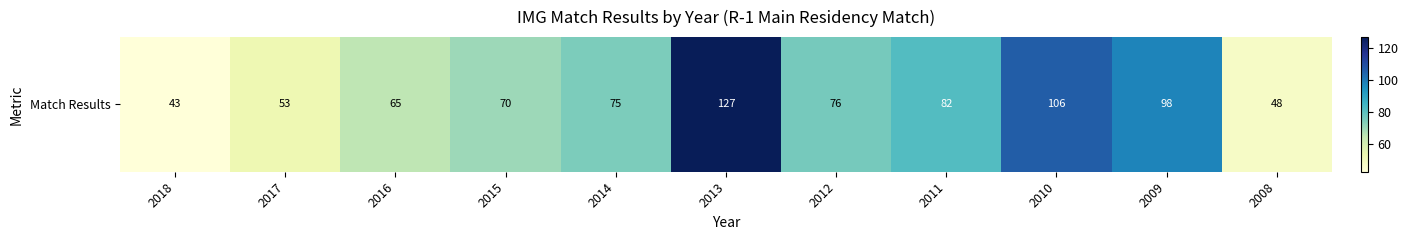

Which category has the lowest value across all series?

2018